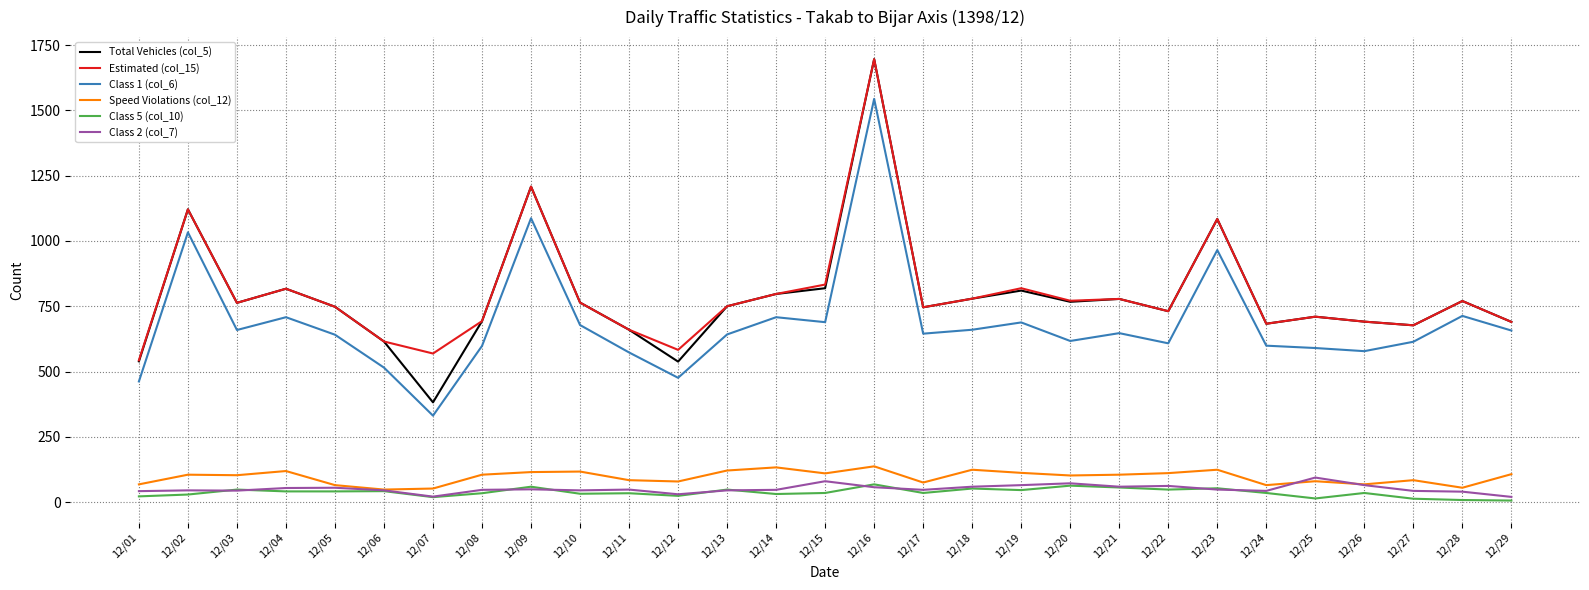

Does the chart have visible grid lines?

Yes